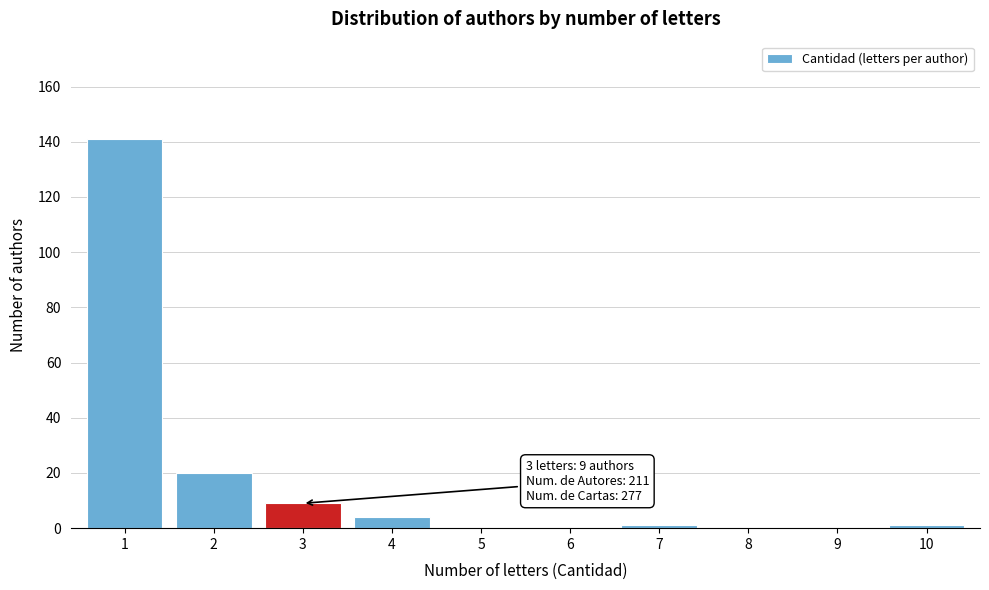

Reading left to right, extract all data points from this chart.

1=141	2=20	3=9	4=4	5=0	6=0	7=1	8=0	9=0	10=1